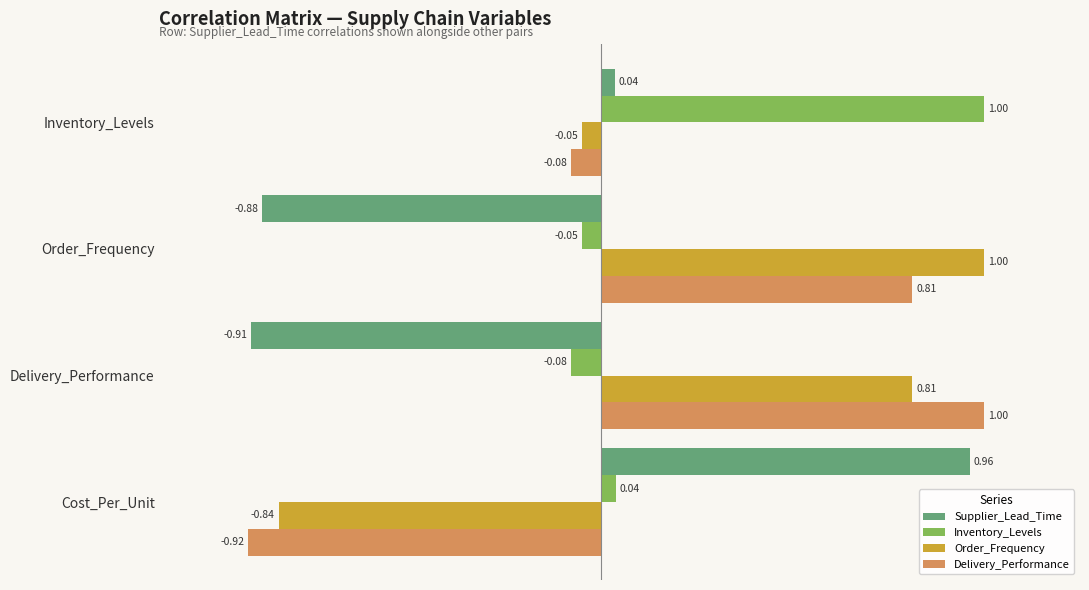

List the labels in order of Order_Frequency value, smallest first.

Cost_Per_Unit, Inventory_Levels, Delivery_Performance, Order_Frequency